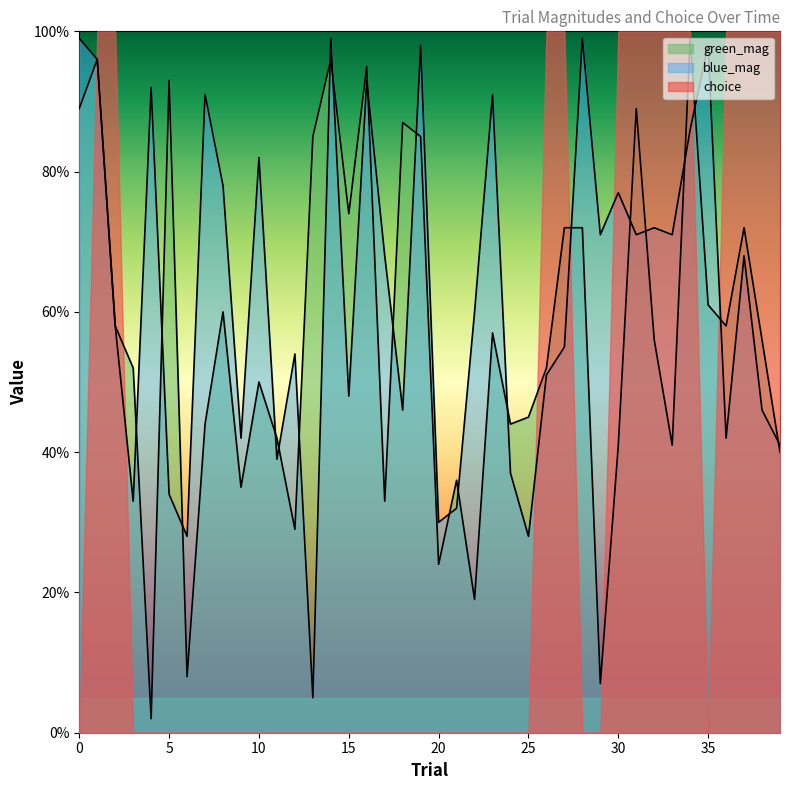

Is it true that blue_mag equals 0.7 at 31?

True